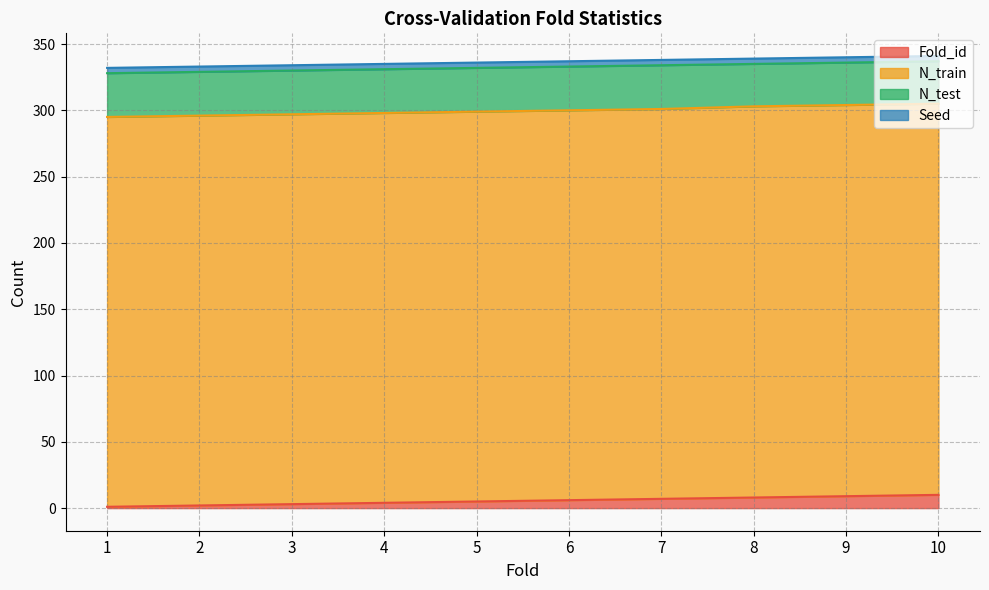

What is the spread (max minus min) of values at 6?

290